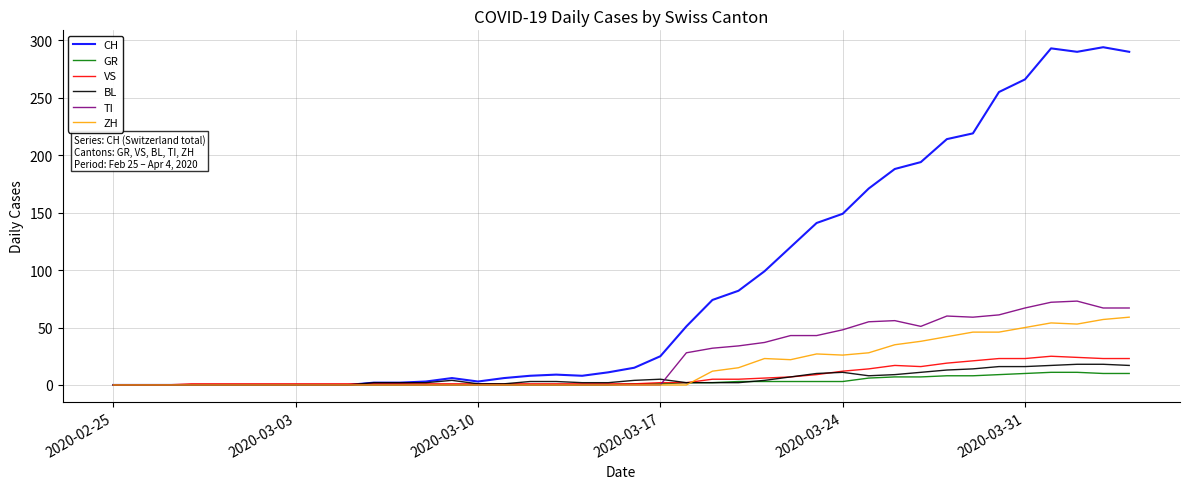

Rank the series by their maximum value, from highest to lowest.

CH, TI, ZH, VS, BL, GR